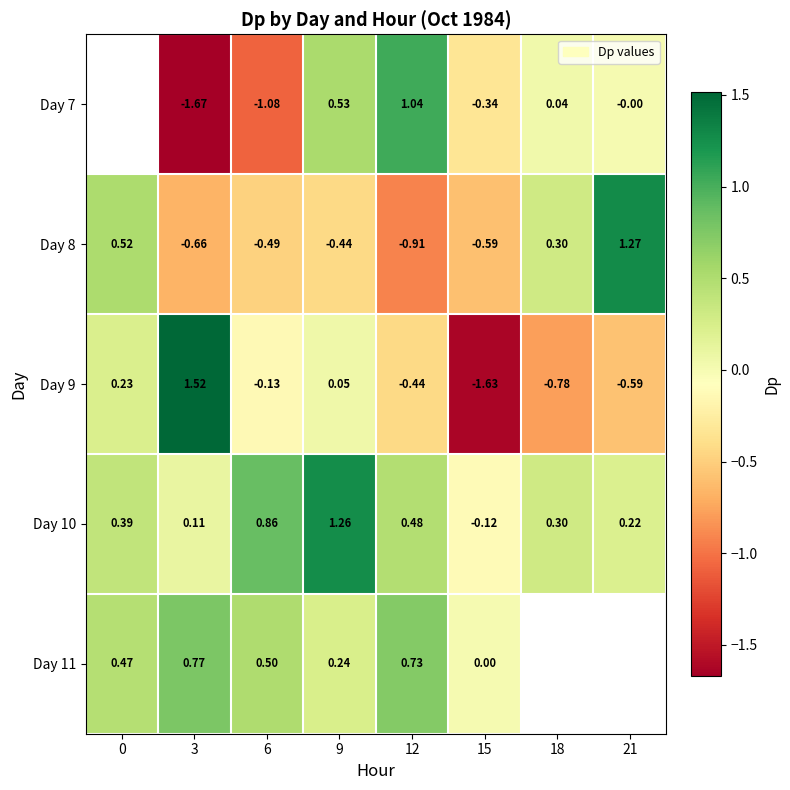

How many data points in Day 10 are less than 0?

1